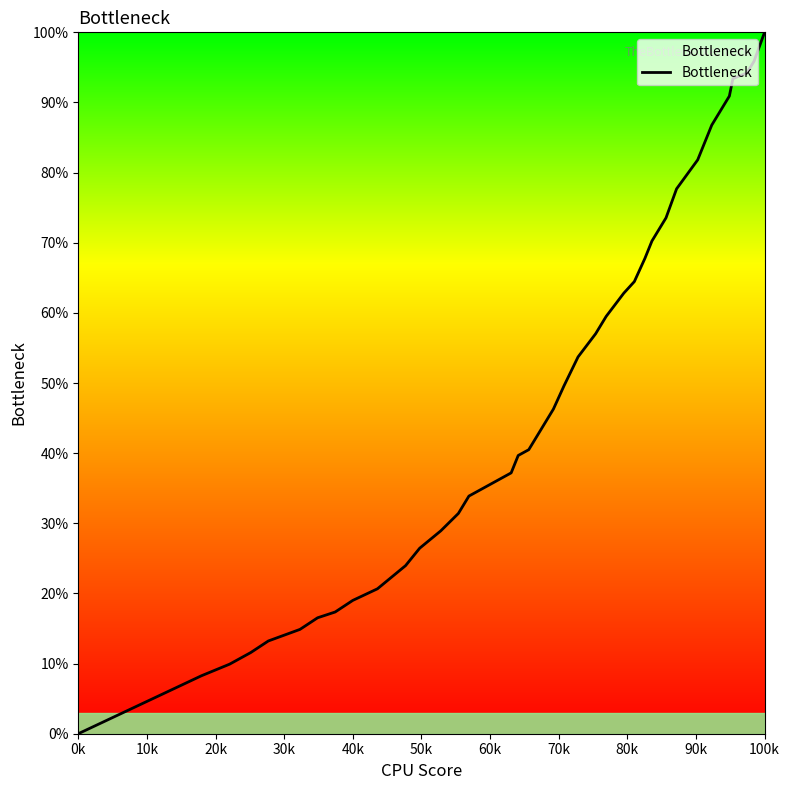

Does the chart have visible grid lines?

No